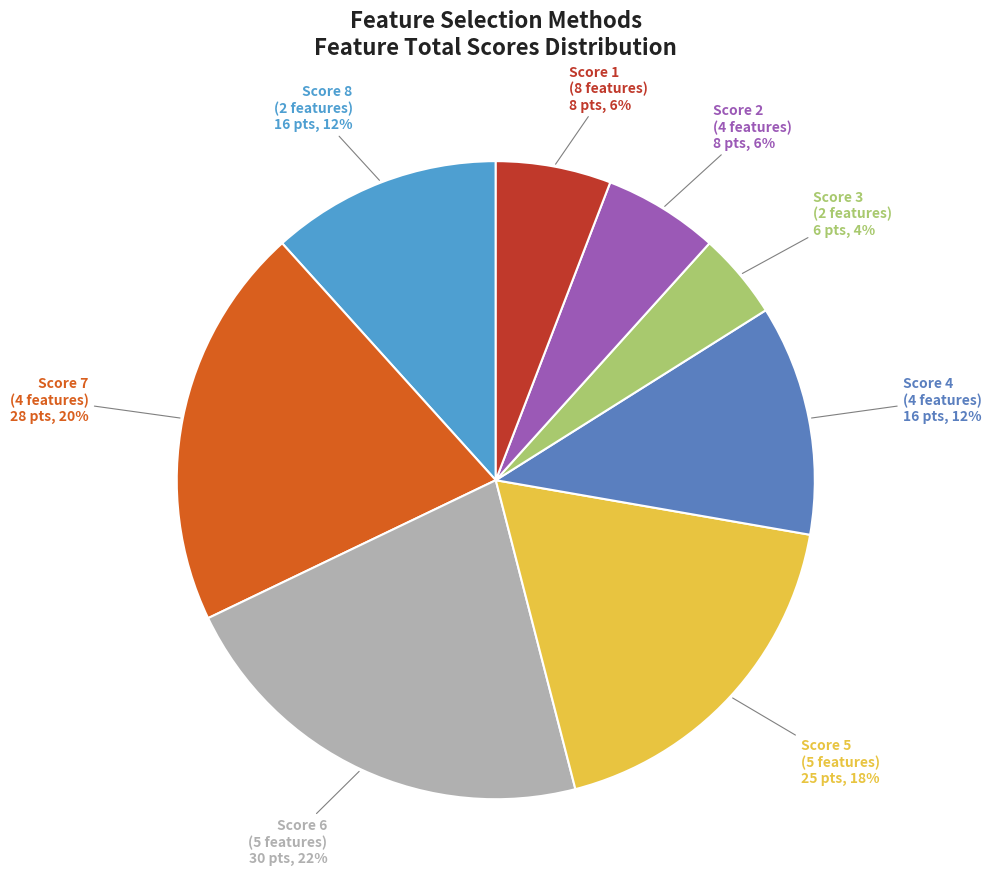

How many slices are in this pie chart?

8